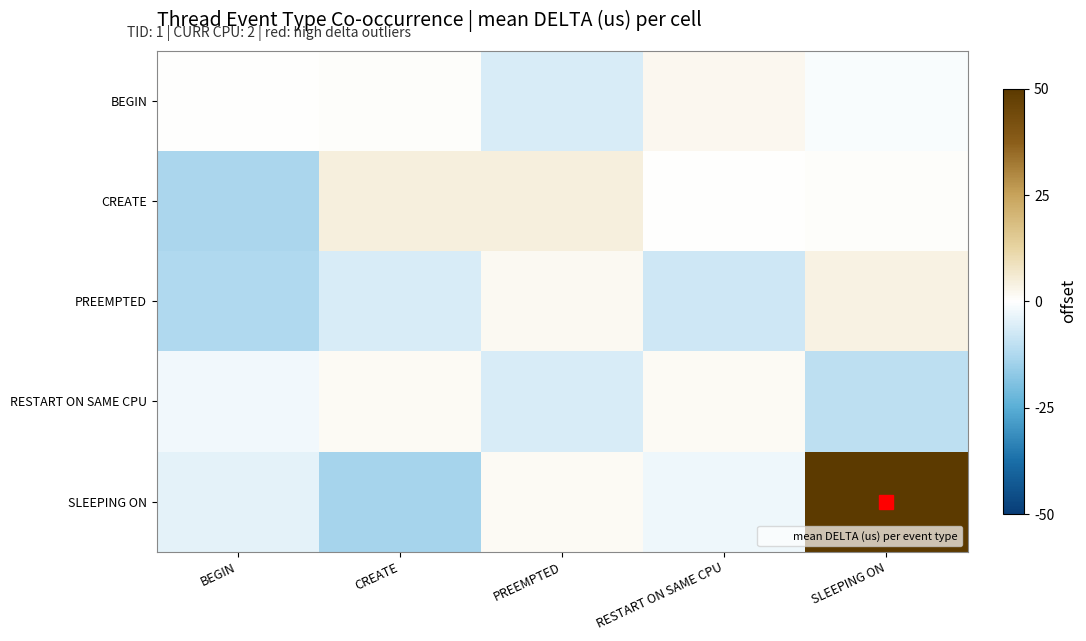

Which series has the largest total across all categories?

SLEEPING ON